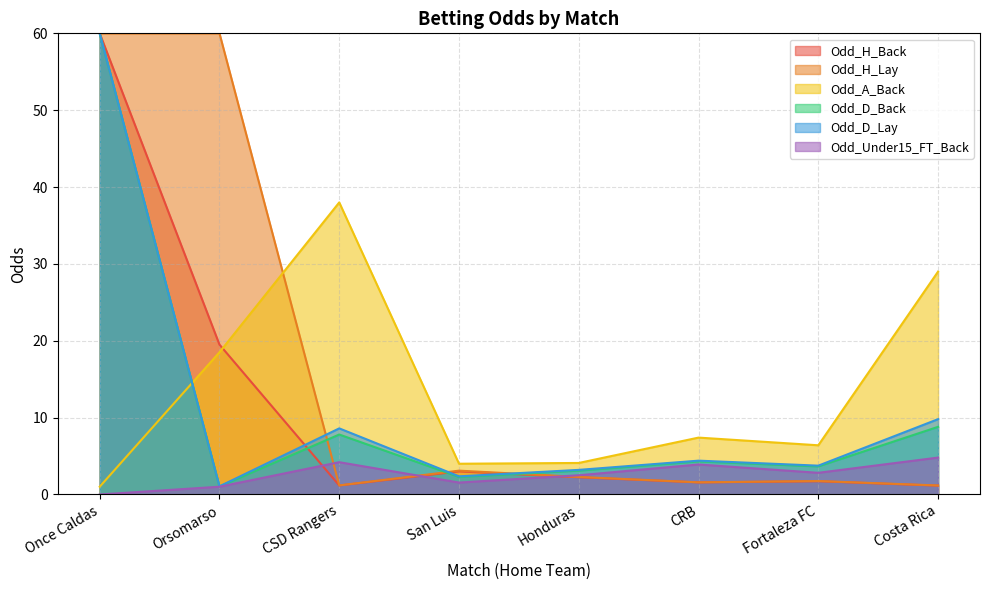

What are all the series names shown in the legend?

Odd_H_Back, Odd_H_Lay, Odd_A_Back, Odd_D_Back, Odd_D_Lay, Odd_Under15_FT_Back